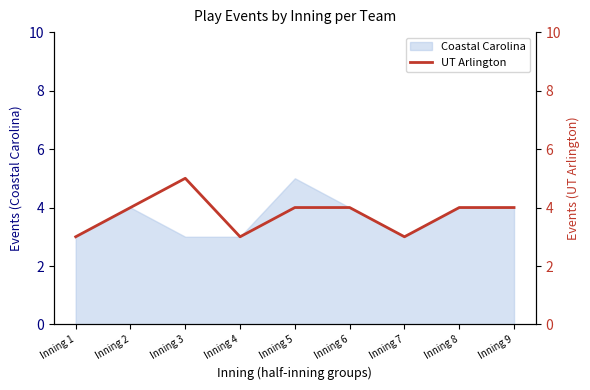

The value at Inning 4 is 4. True or false?

False